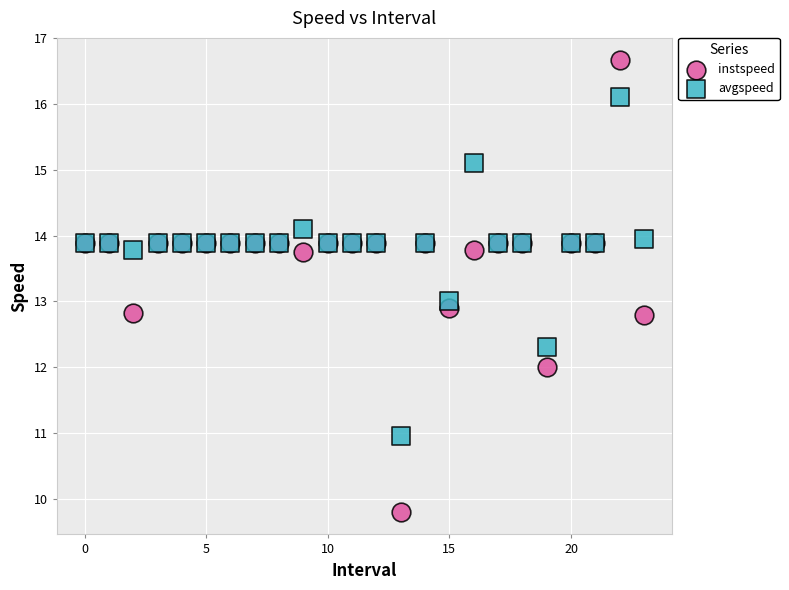

Which series has the largest Y range (max minus min)?

instspeed